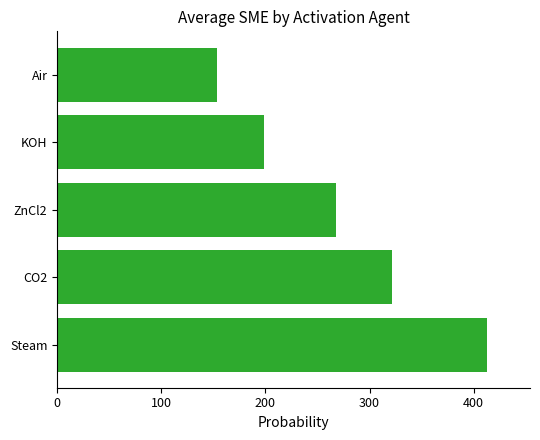

Is it true that the value at KOH is 198.3?

True